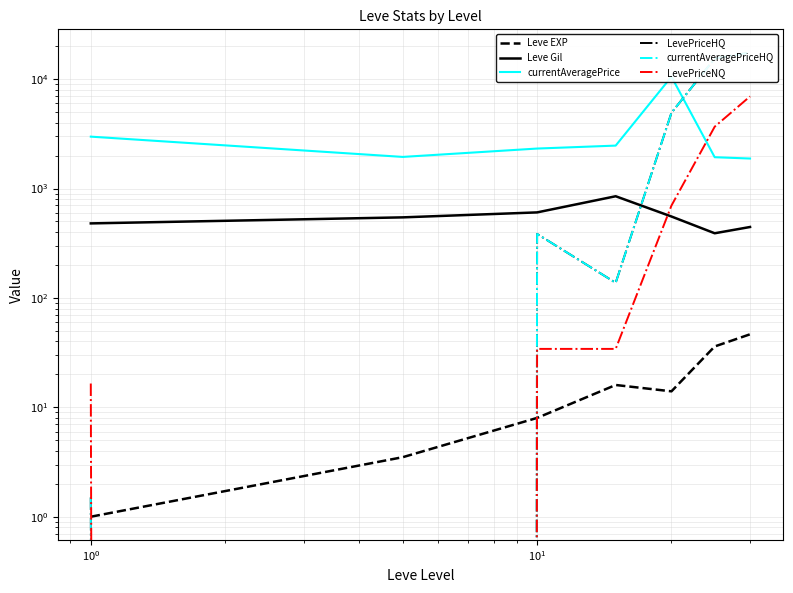

What are all the series names shown in the legend?

Leve EXP, Leve Gil, currentAveragePrice, LevePriceHQ, currentAveragePriceHQ, LevePriceNQ